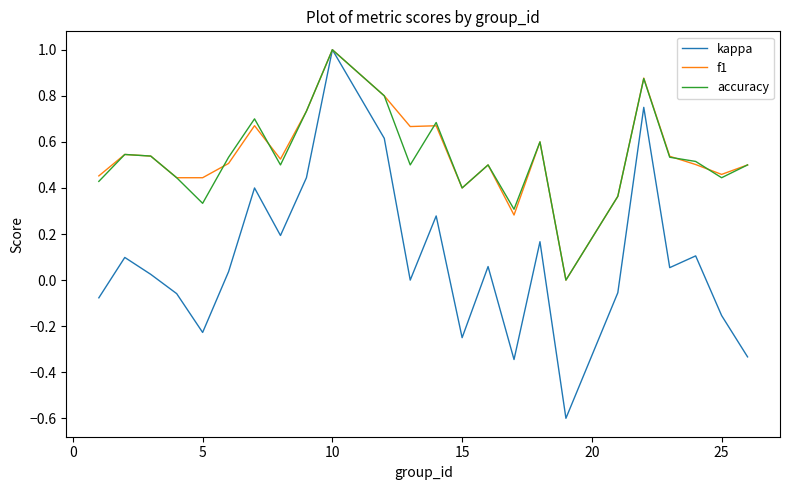

What is the greatest value displayed?

1.0